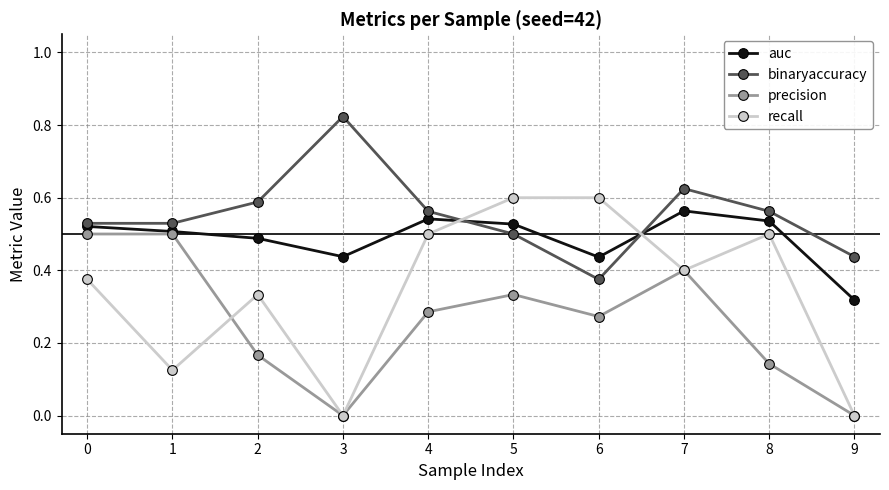

At which category does the chart reach its peak across all series?

3